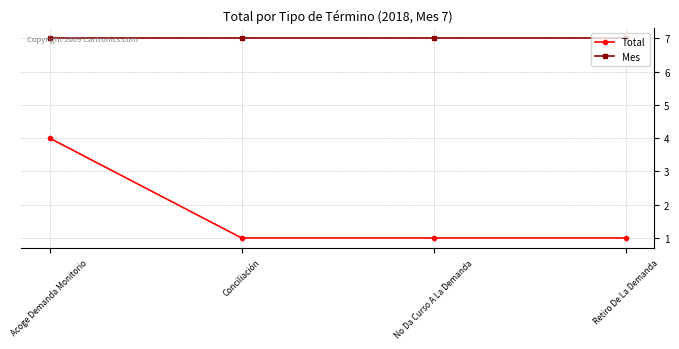

What position from the left is No Da Curso A La Demanda?

3